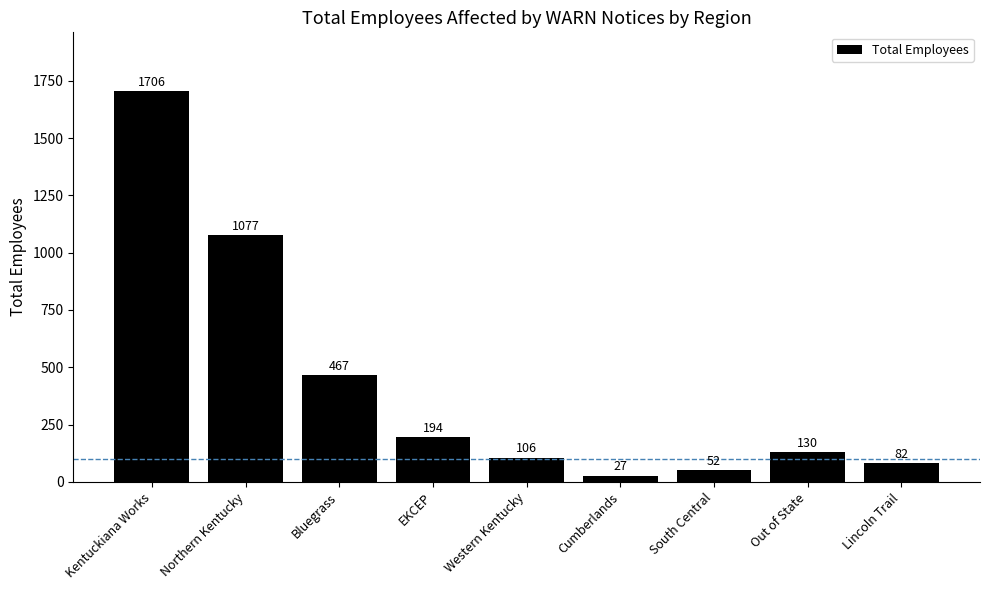

Rank the categories by value from lowest to highest.

Cumberlands, South Central, Lincoln Trail, Western Kentucky, Out of State, EKCEP, Bluegrass, Northern Kentucky, Kentuckiana Works